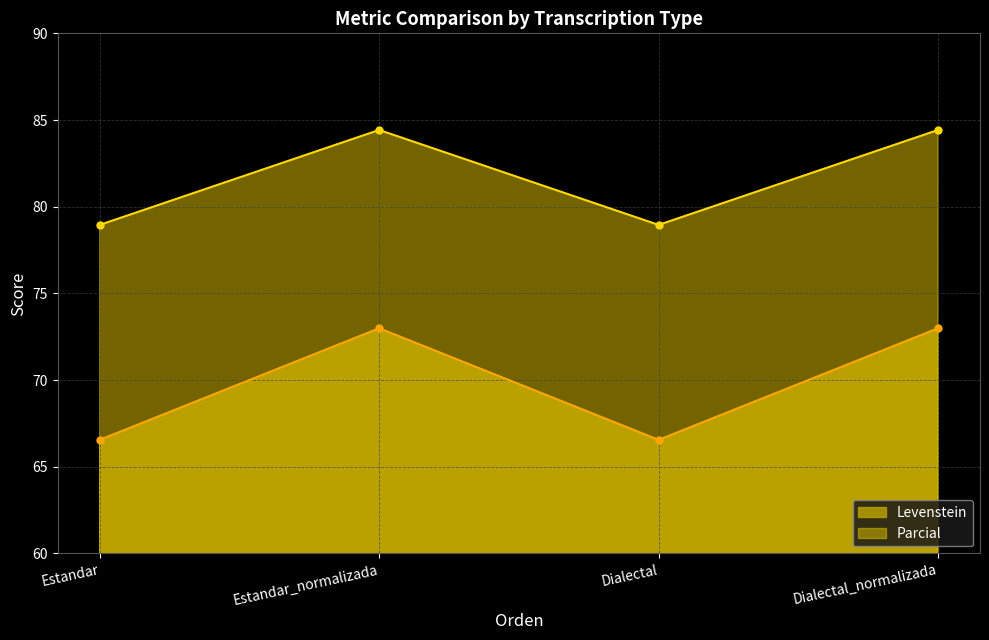

What are all the series names shown in the legend?

Levenstein, Parcial